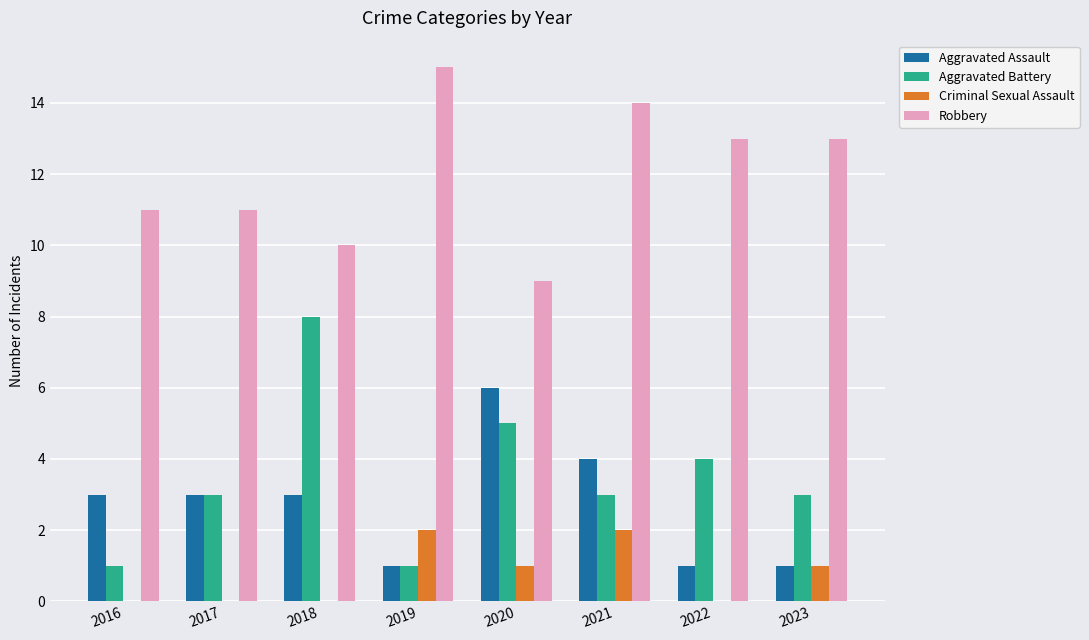

What is the sum of all Criminal Sexual Assault values?

6